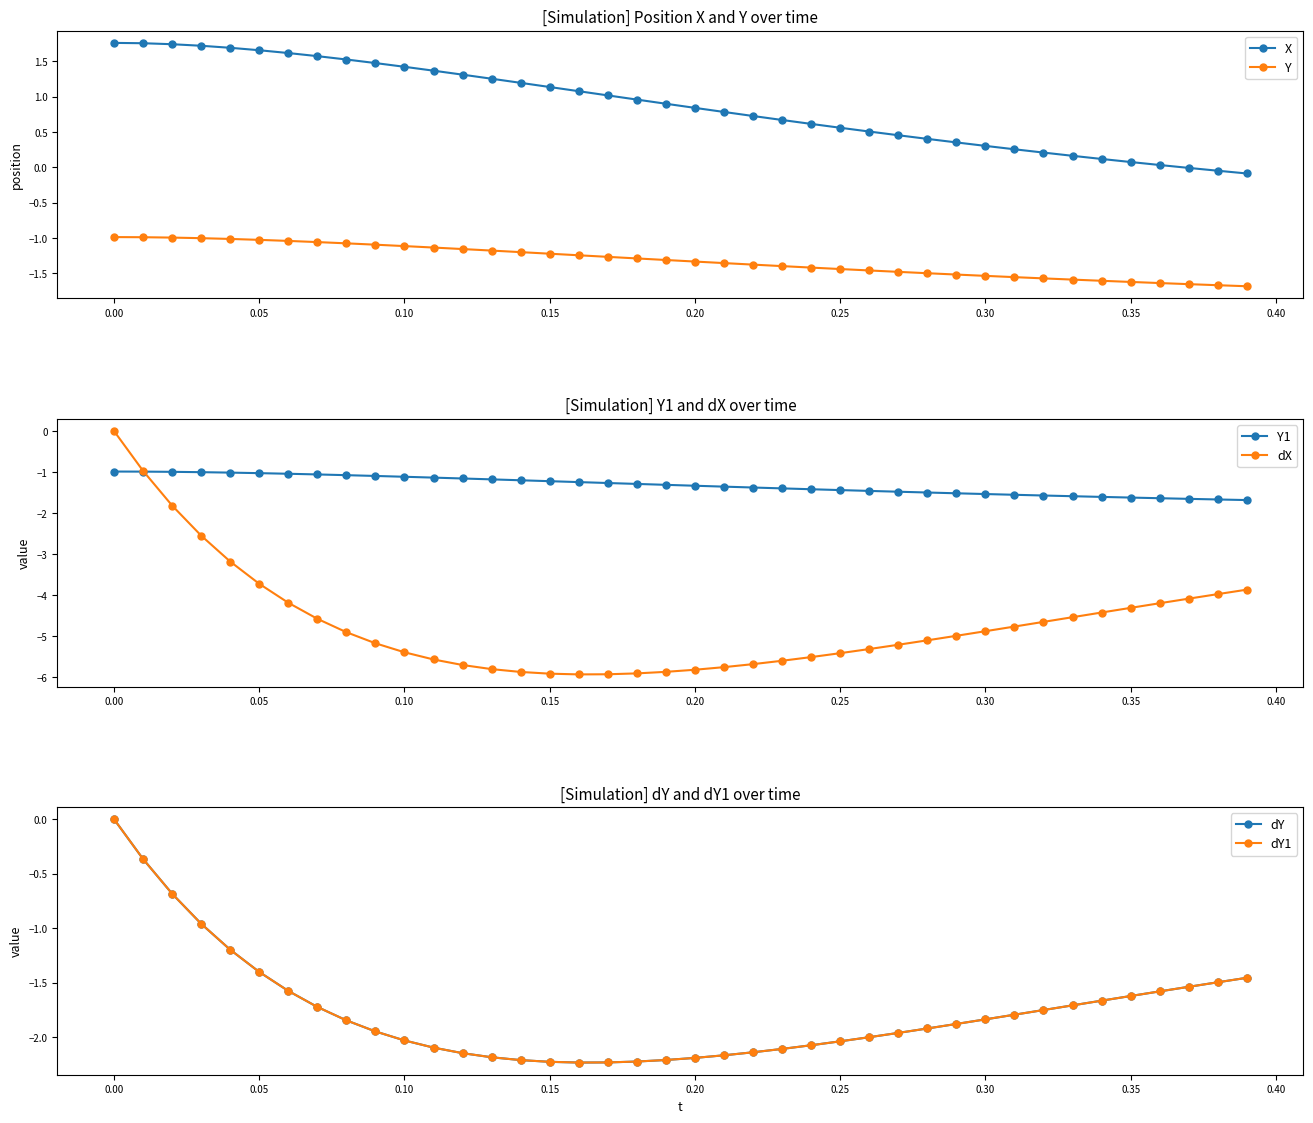

True or false: X and Y intersect in this chart.

False